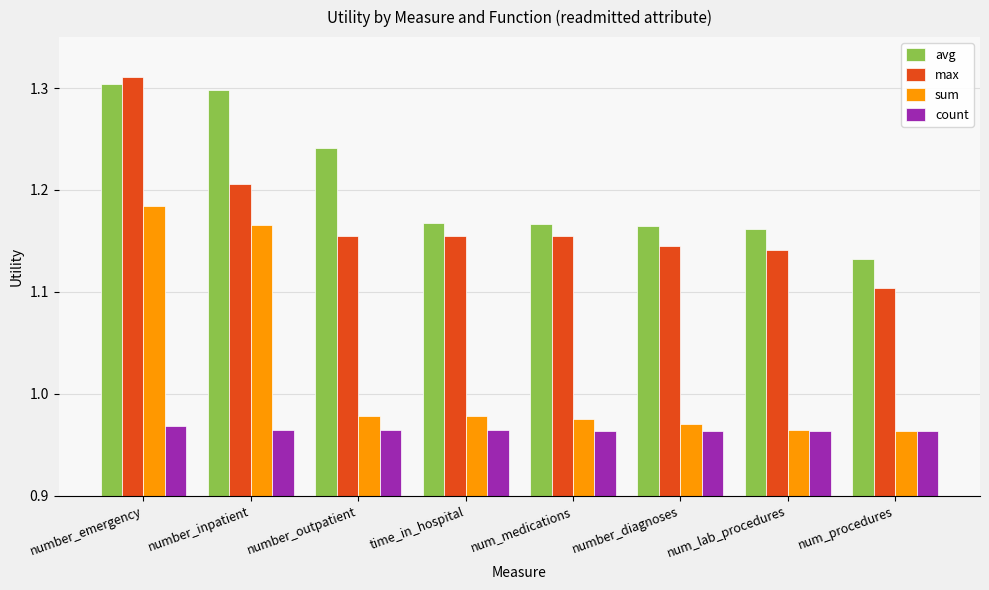

Between num_medications and number_diagnoses, which series saw the biggest shift?

max